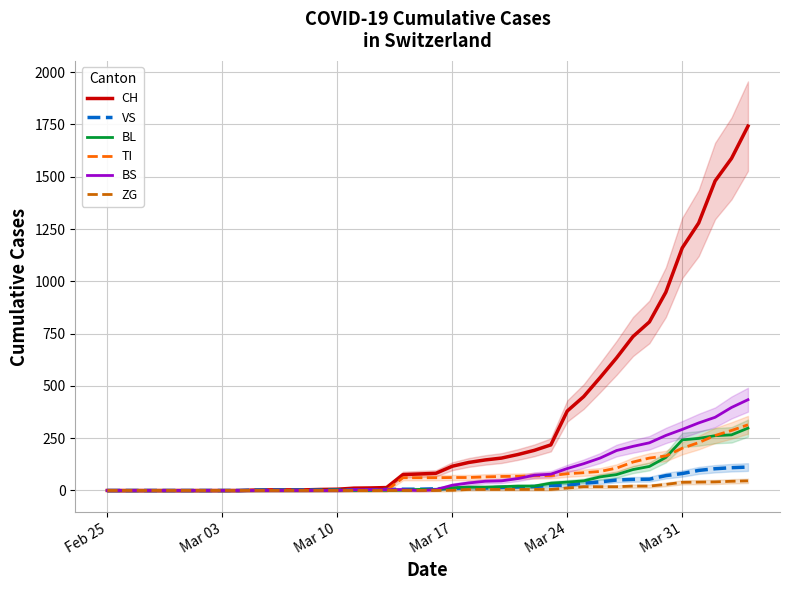

After their last crossing, which series has the higher values: TI or BS?

BS